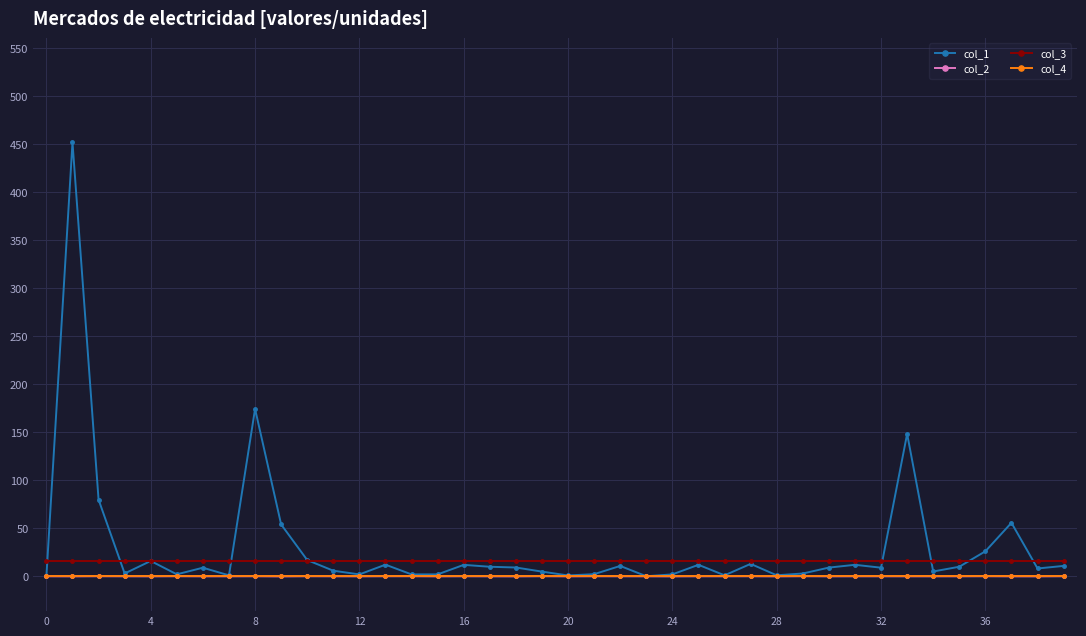

At how many categories does at least one series exceed 72?

4